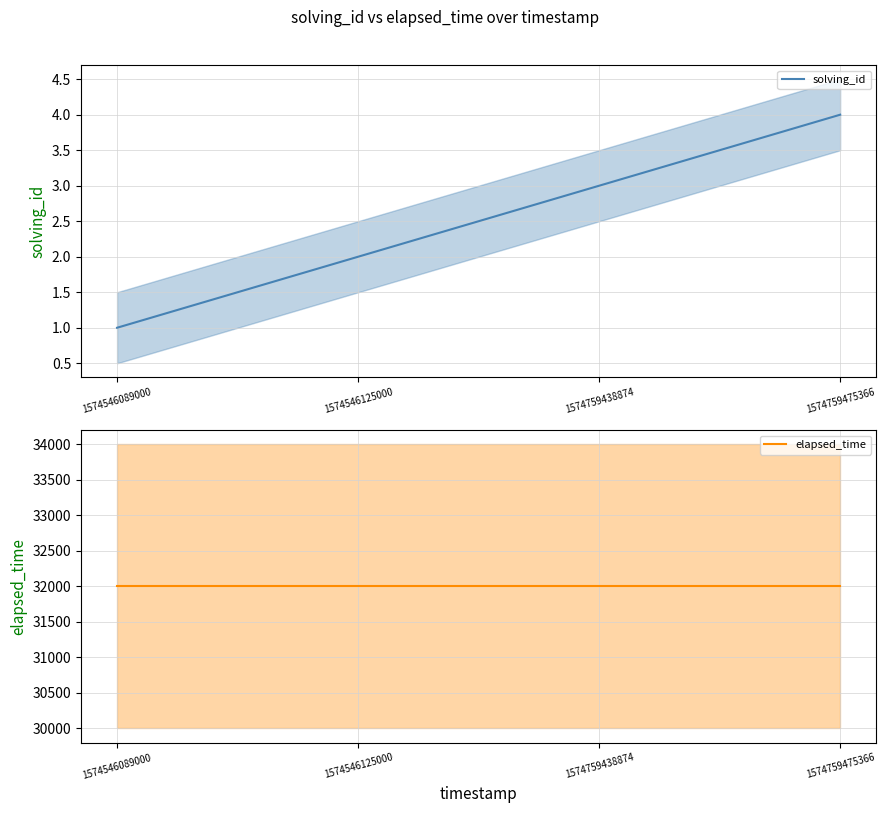

How many solving_id values are between 2 and 4?

3